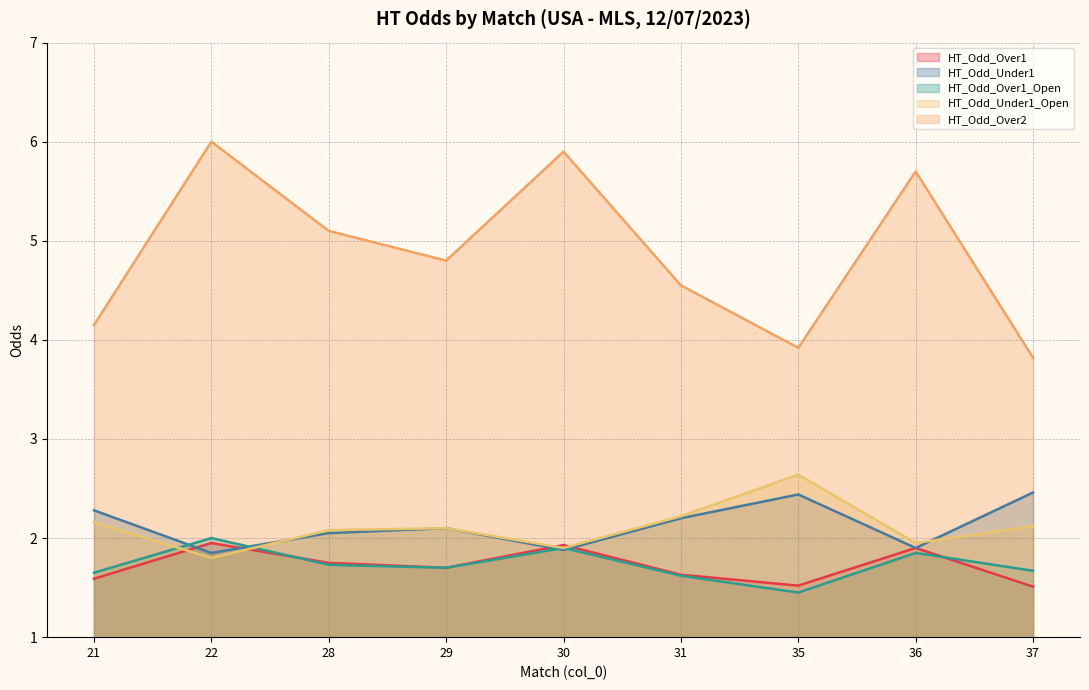

True or false: HT_Odd_Over1_Open and HT_Odd_Under1_Open cross at least once.

True